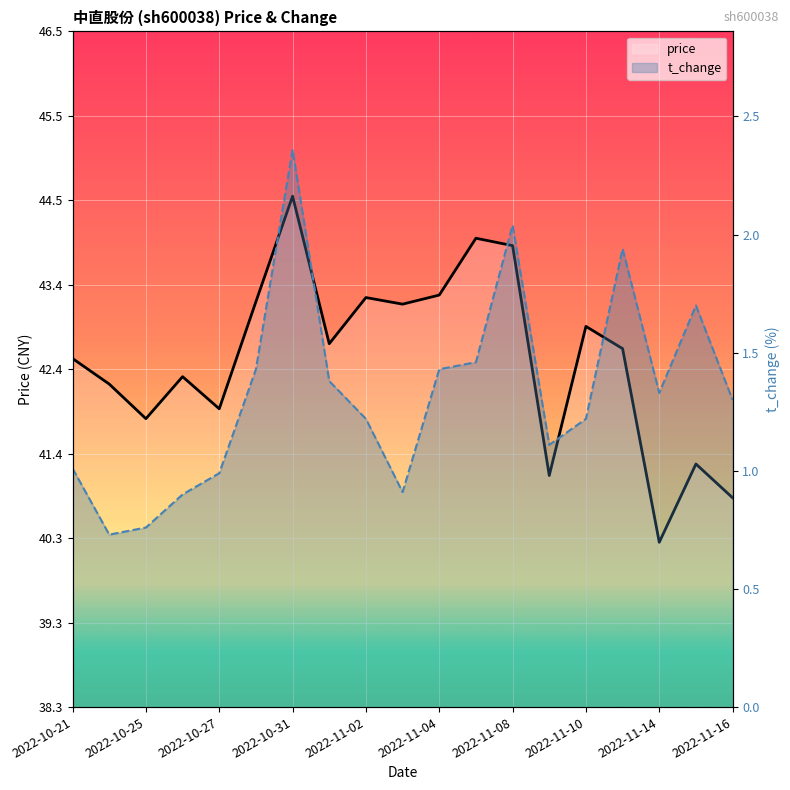

True or false: t_change and price cross at least once.

False